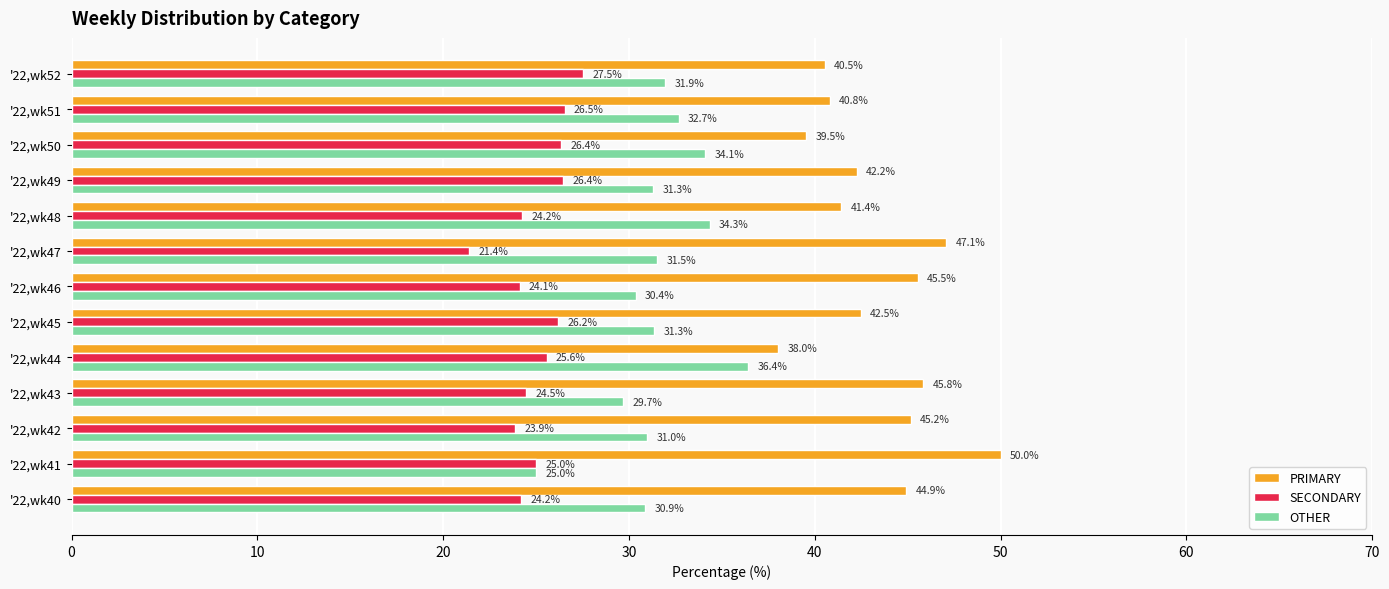

List the series in order of their overall mean, lowest first.

SECONDARY, OTHER, PRIMARY